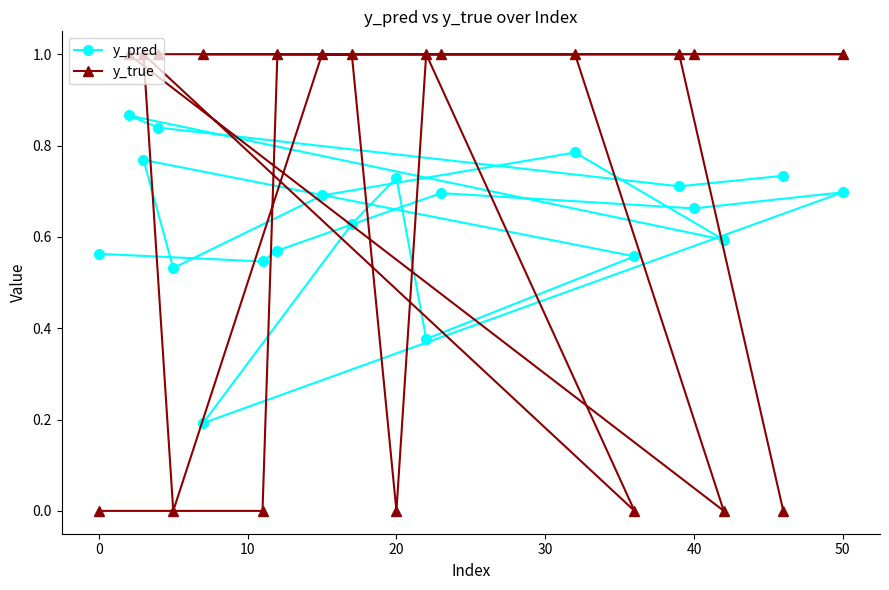

In y_pred, how many points are lower than both neighbors (excluding endpoints)?

7